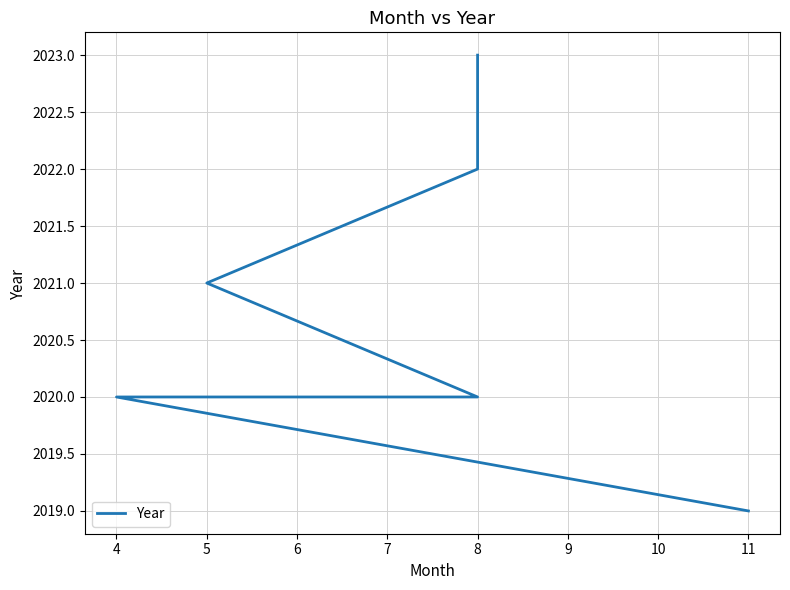

Approximately how many times larger is the value at 8 compared to 5?

1.0